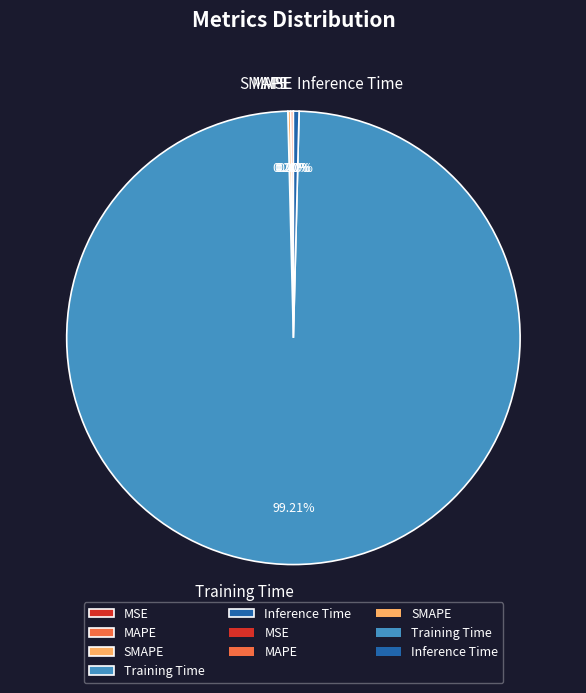

How much of the chart is everything except Training Time?

0.8%